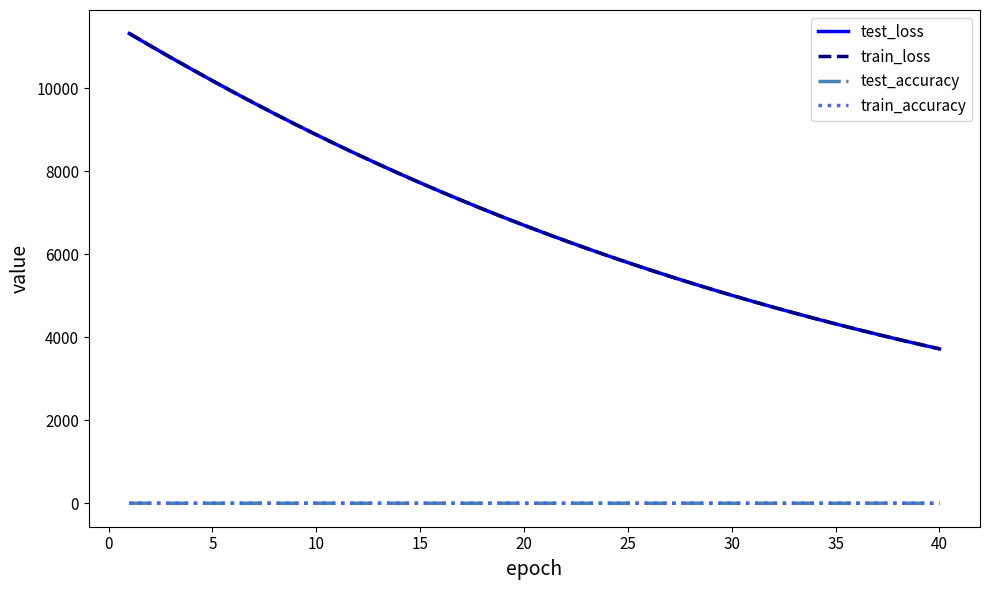

What is the maximum value shown in the chart?

11319.2